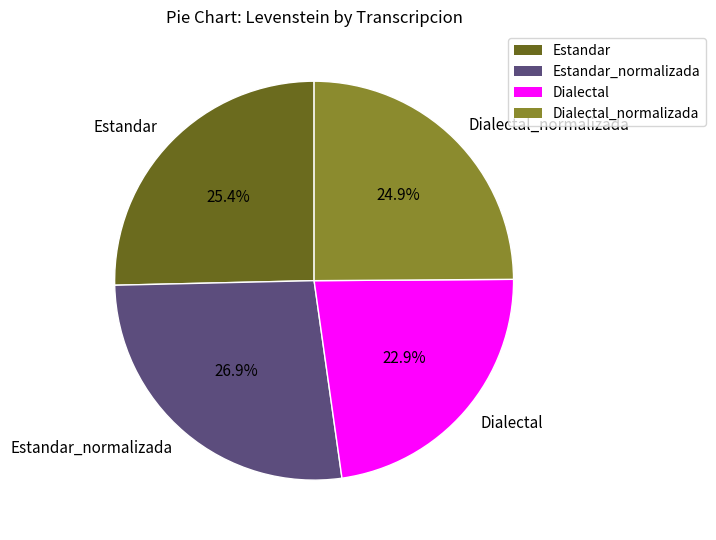

The Dialectal slice represents 23% of the pie. True or false?

True